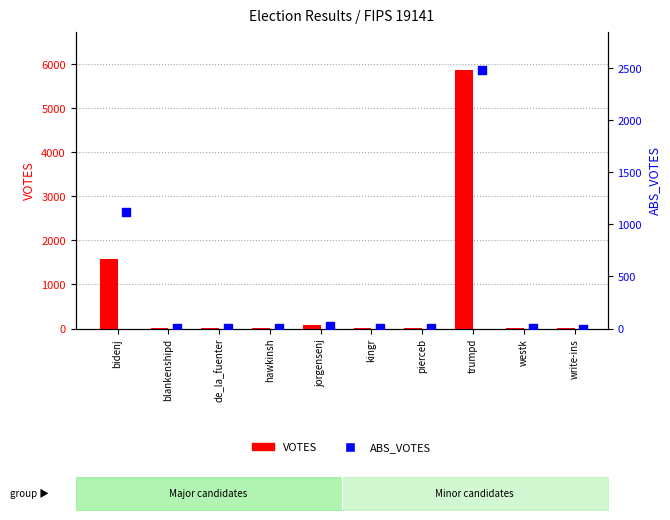

What are all the series names shown in the legend?

VOTES, ABS_VOTES